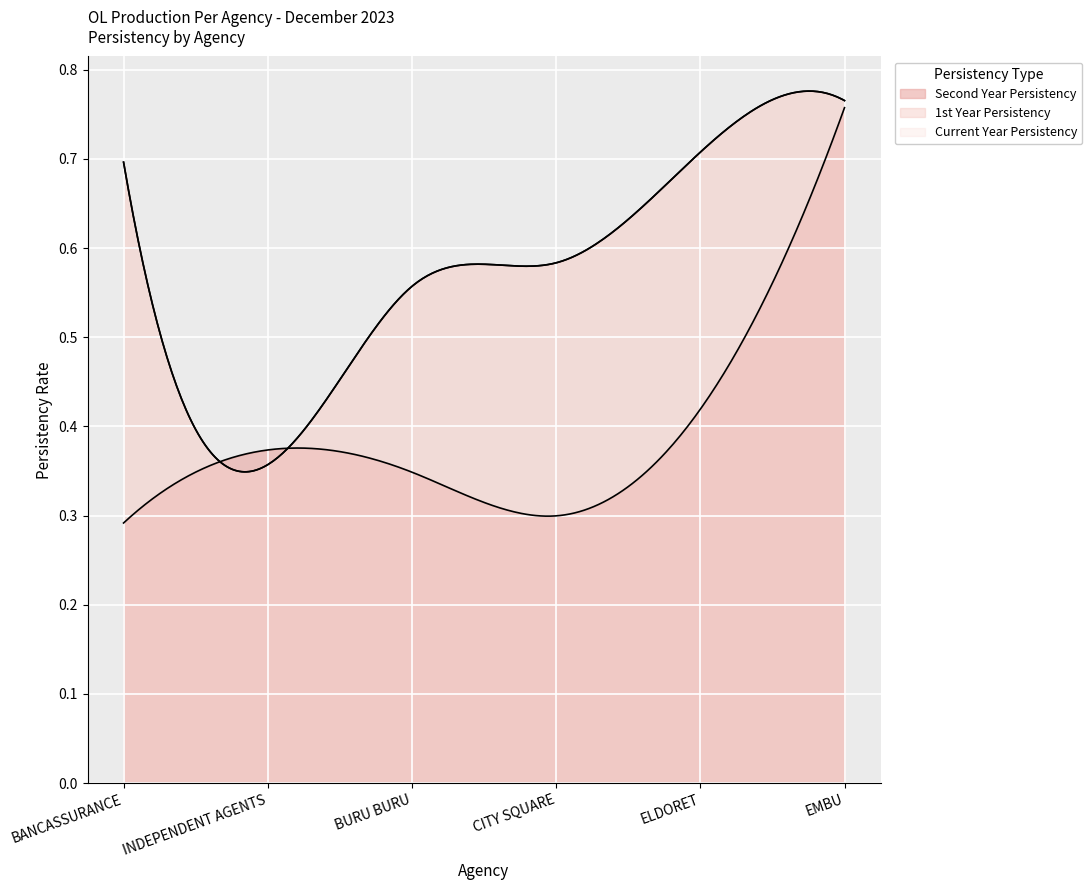

Reading left to right, transcribe all the data shown in this chart.

Current Year Persistency: BANCASSURANCE=0.7	INDEPENDENT AGENTS=0.4	BURU BURU=0.6	CITY SQUARE=0.6	ELDORET=0.7	EMBU=0.8
1st Year Persistency: BANCASSURANCE=0.7	INDEPENDENT AGENTS=0.4	BURU BURU=0.6	CITY SQUARE=0.6	ELDORET=0.7	EMBU=0.8
Second Year Persistency: BANCASSURANCE=0.3	INDEPENDENT AGENTS=0.4	BURU BURU=0.3	CITY SQUARE=0.3	ELDORET=0.4	EMBU=0.8